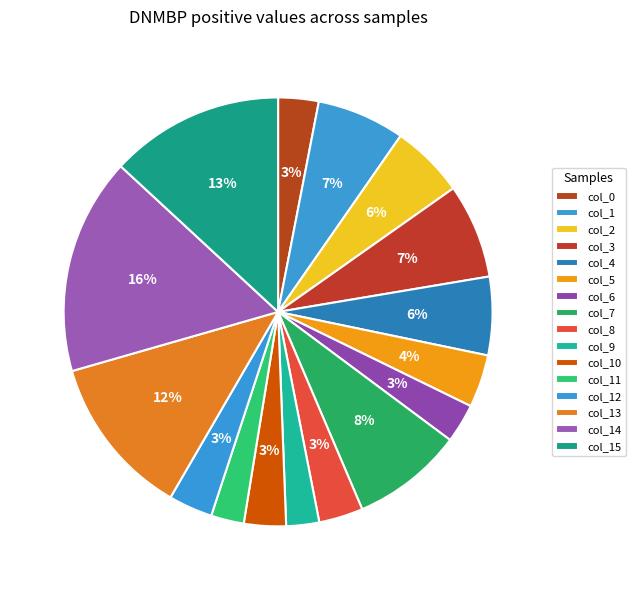

How many segments does this pie chart have?

16